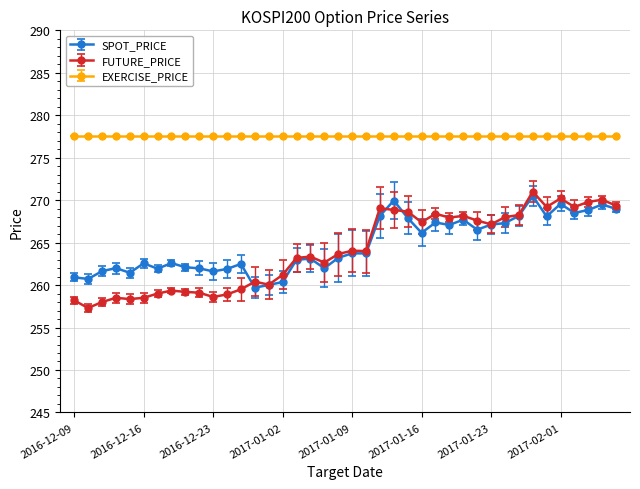

What is the average value of the FUTURE_PRICE series?

264.1